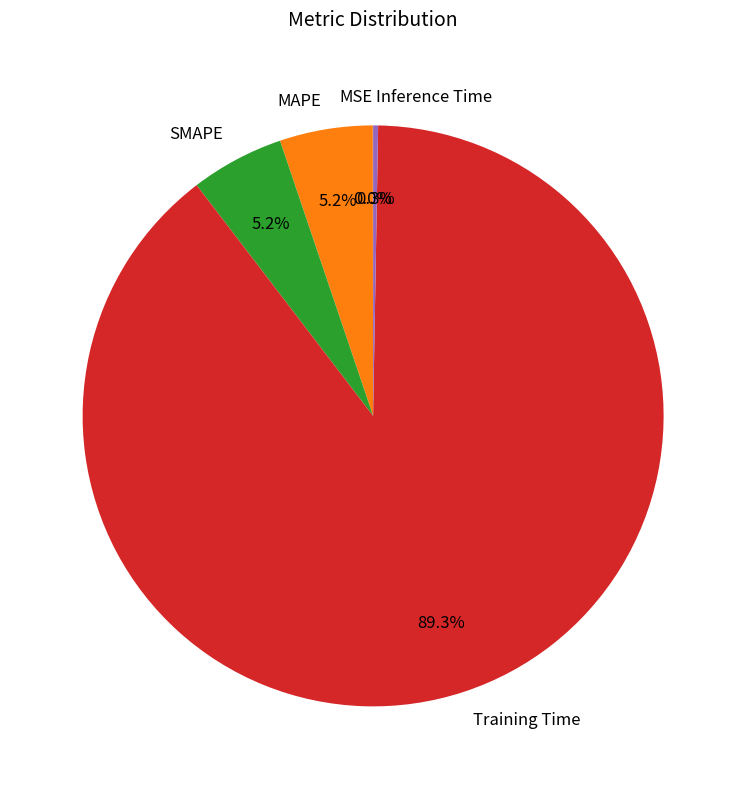

To the nearest percent, what portion does MAPE represent?

5%